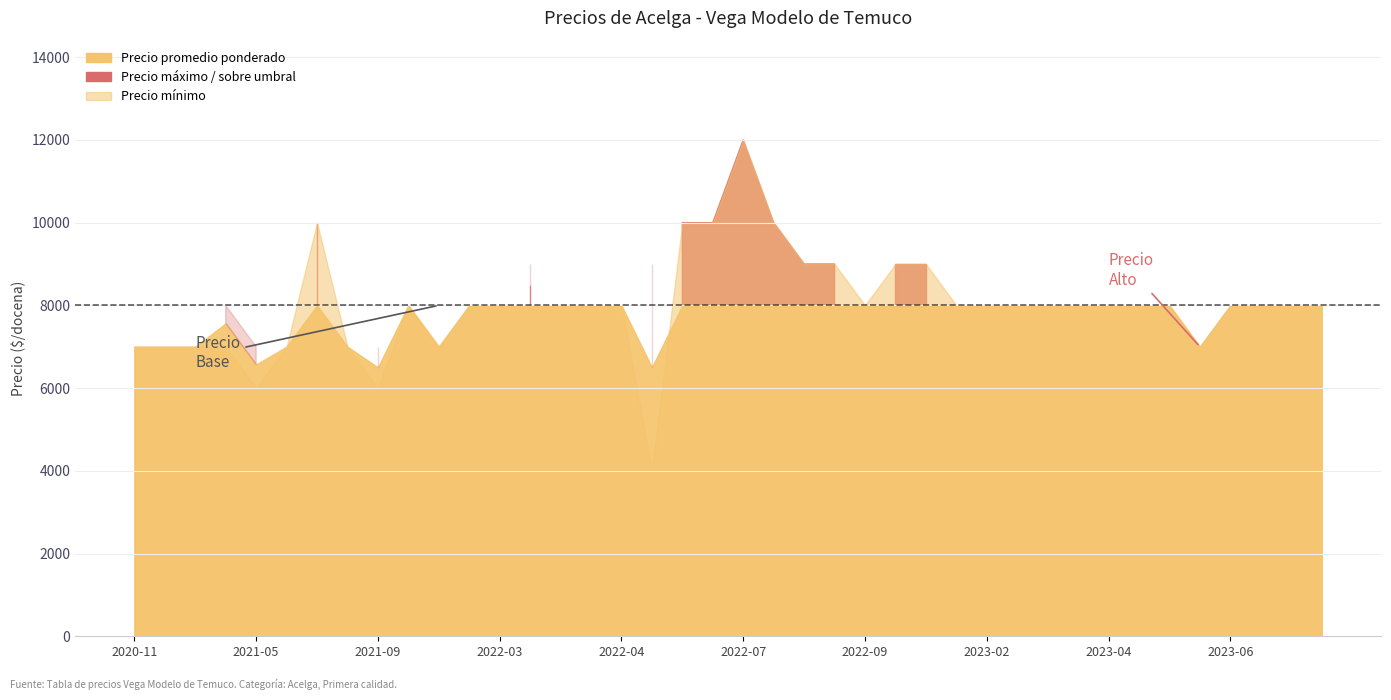

List the series in order of their overall mean, highest first.

Precio maximo, Precio promedio ponderado, Precio minimo